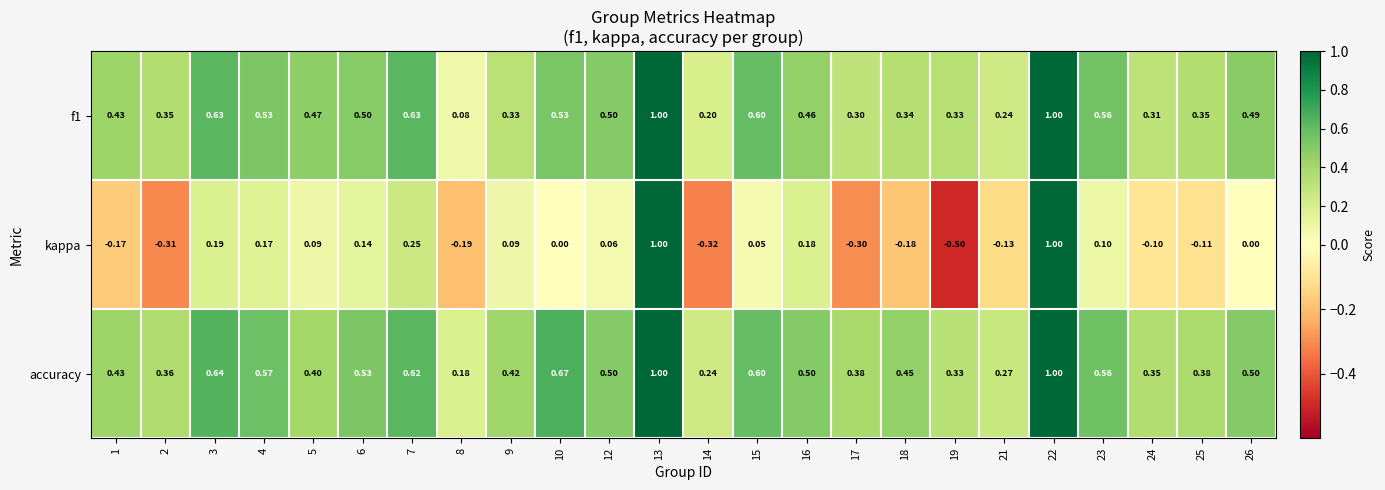

Which series has the largest range (max minus min)?

kappa